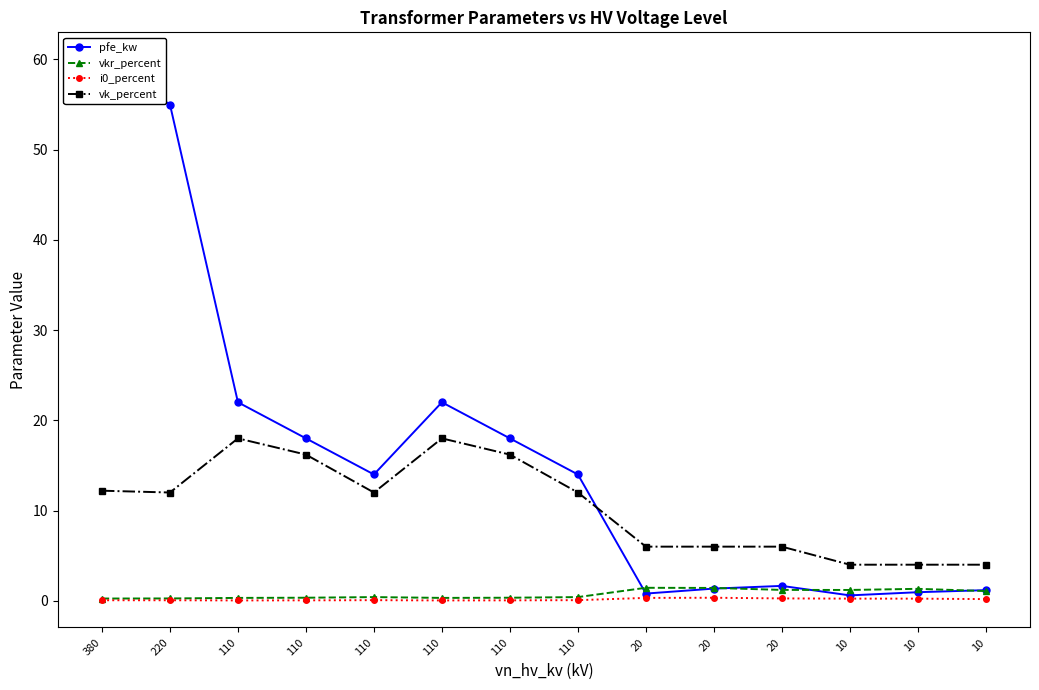

At 110, list the series in order from smallest to largest.

i0_percent, vkr_percent, vk_percent, pfe_kw